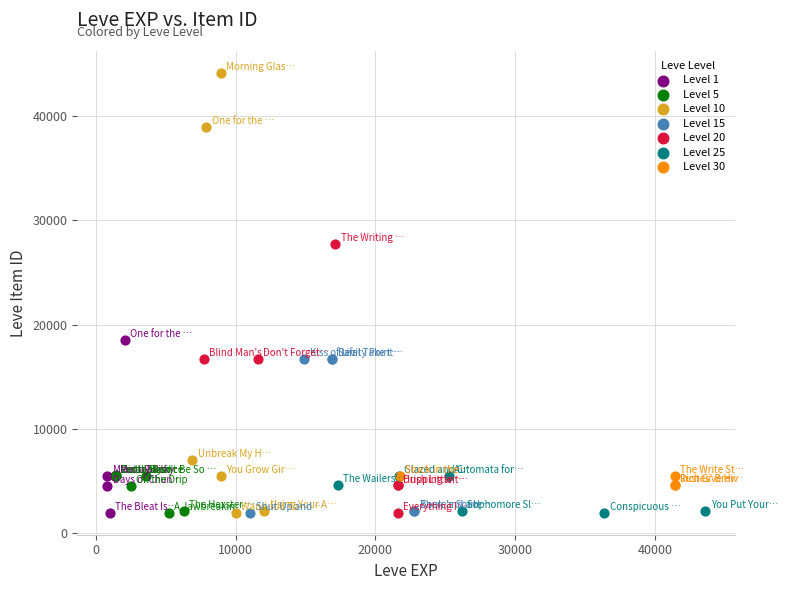

What are all the series names shown in the legend?

Level 1, Level 5, Level 10, Level 15, Level 20, Level 25, Level 30